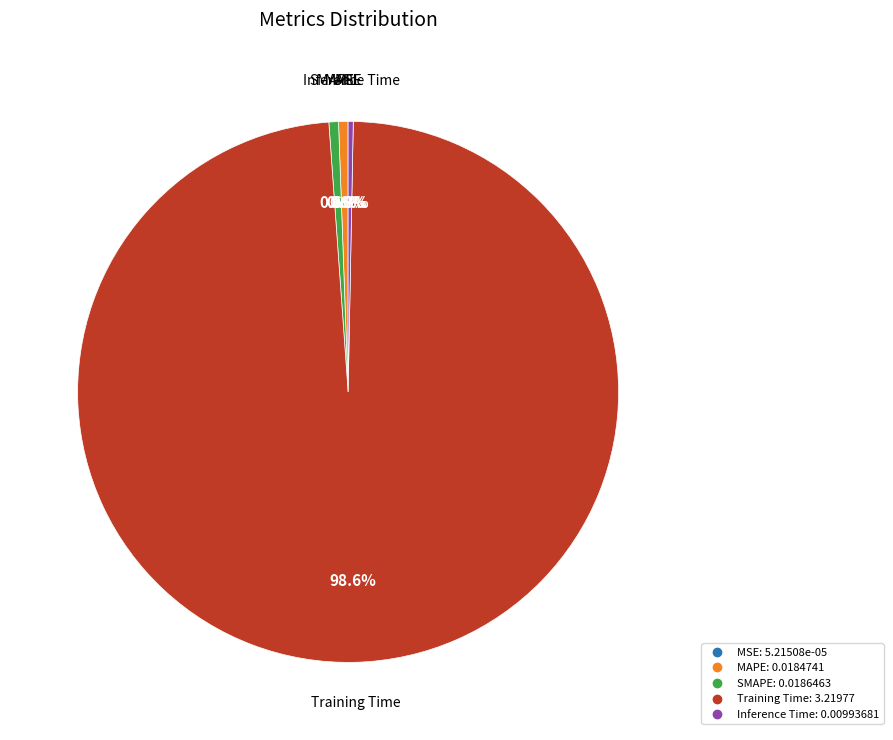

Which category accounts for the majority?

Training Time